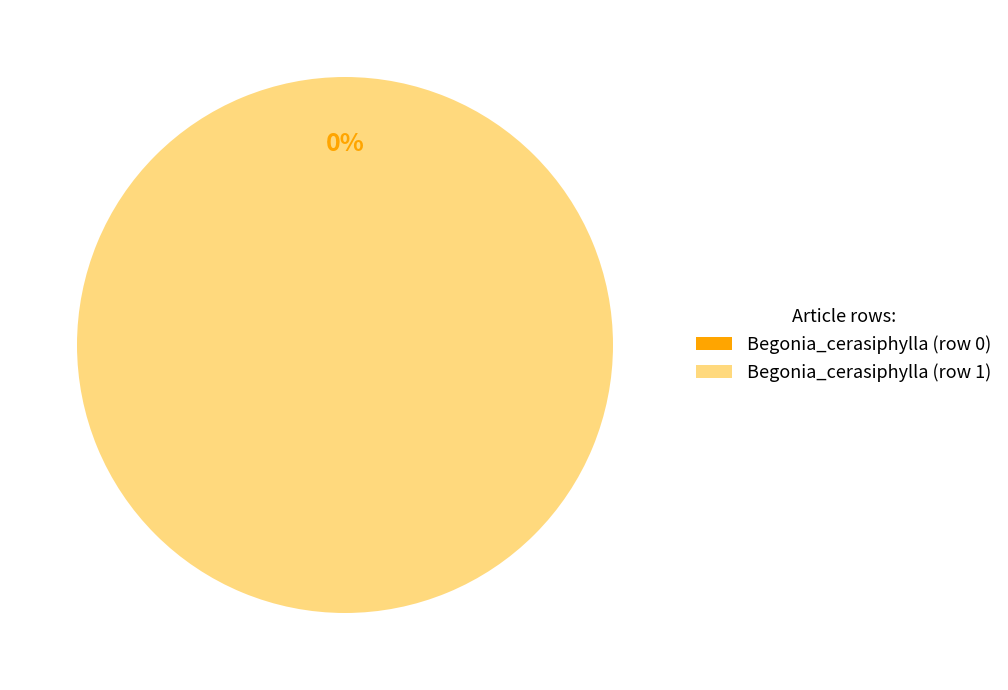

To the nearest percent, what is the difference between the Begonia_cerasiphylla (row 0) and Begonia_cerasiphylla (row 1) slice percentages?

100%